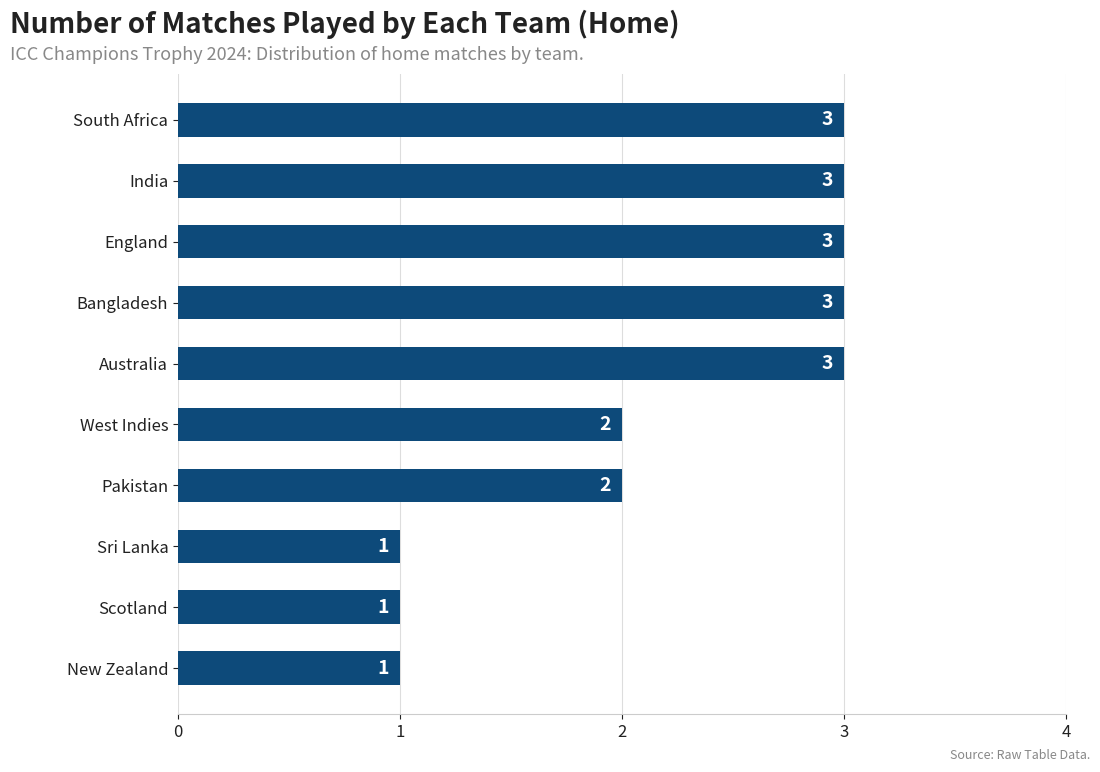

True or false: the data shows 2 at Pakistan.

True